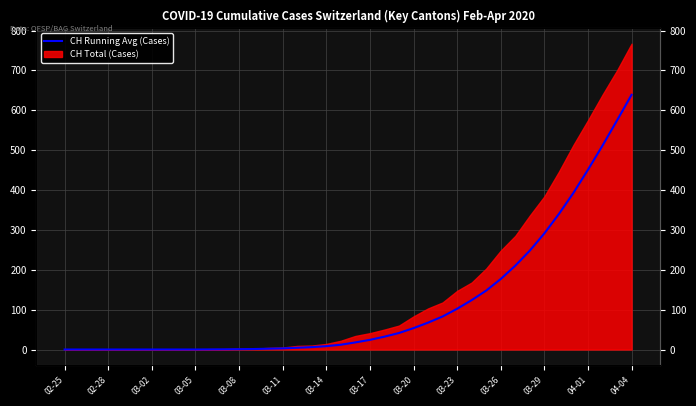

Count the number of categories in the chart.

40